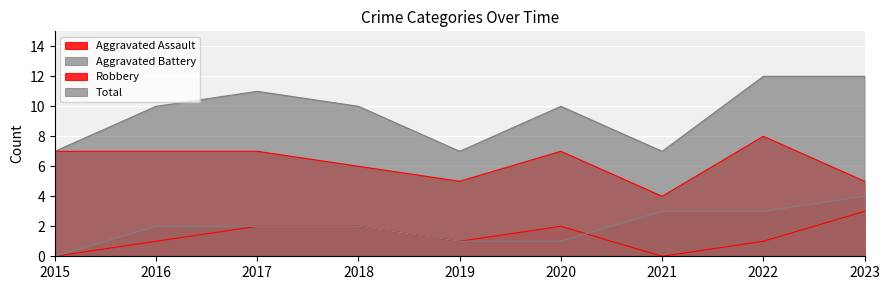

How many series are shown in this chart?

4